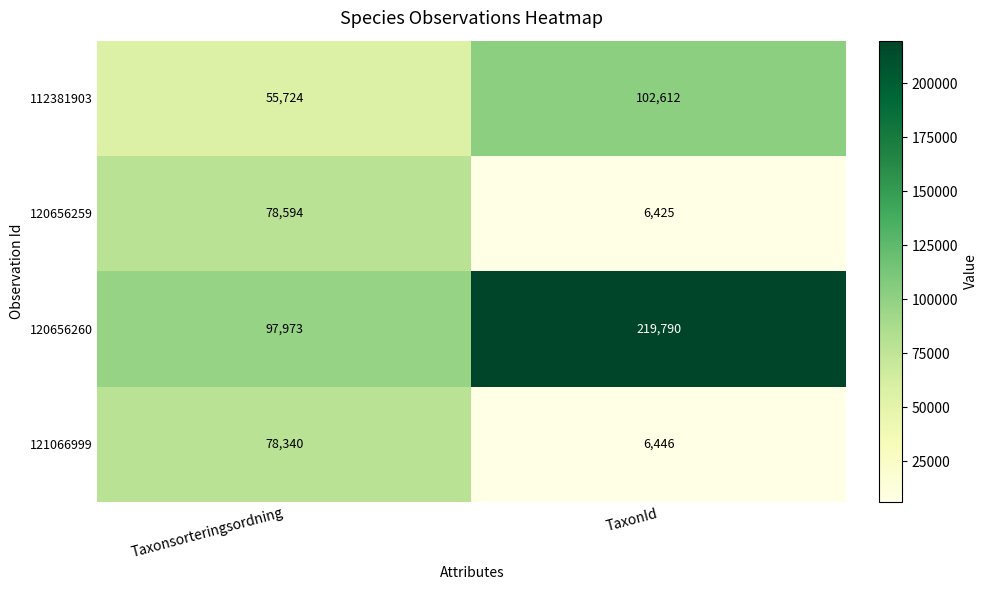

List the series in order of their peak value, highest first.

120656260, 112381903, 120656259, 121066999